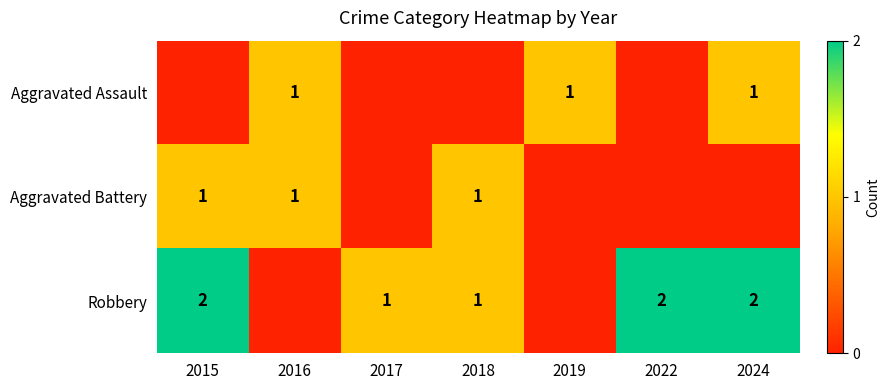

The value of Robbery at 2015 is 1. True or false?

False